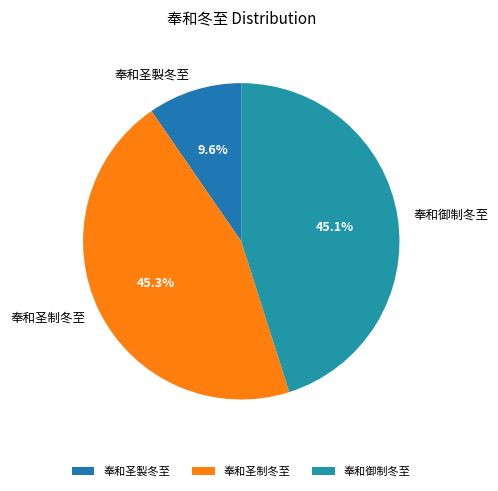

What is the smallest slice in the pie chart?

奉和圣製冬至